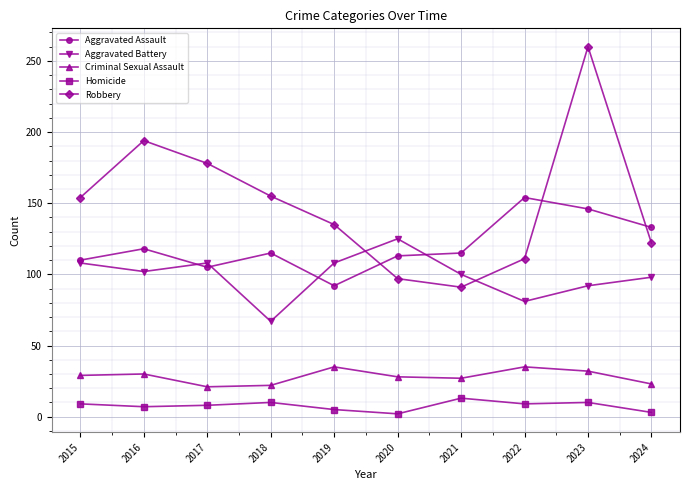

What is the value of the Aggravated Assault point at the 2nd from the left?

118